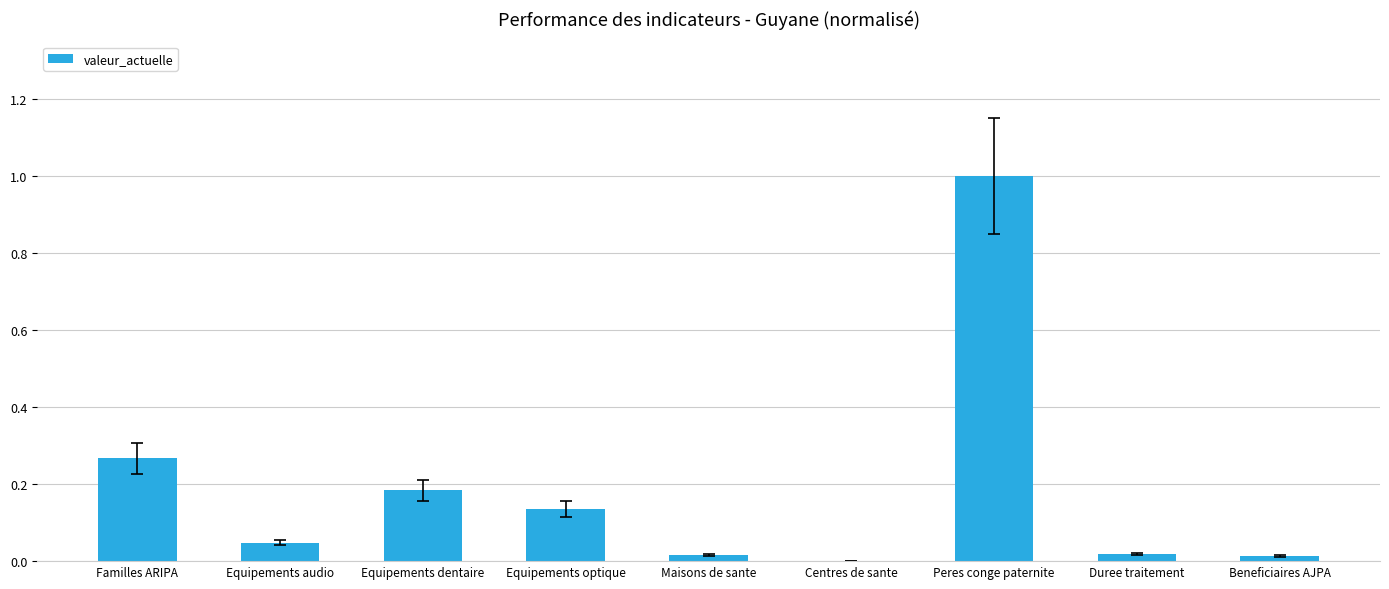

What is the sum of all values?

1.7